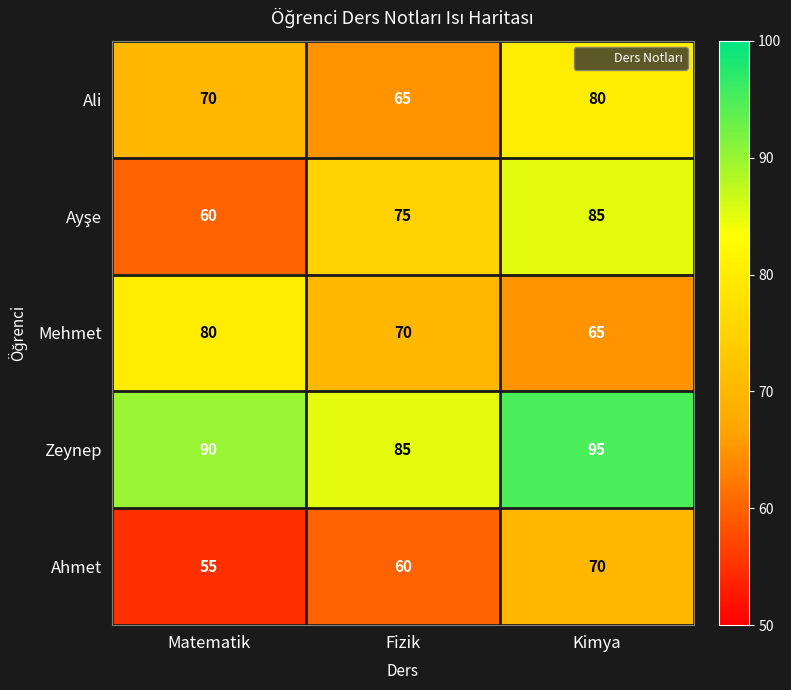

How many values in the Ahmet series are below 60?

1